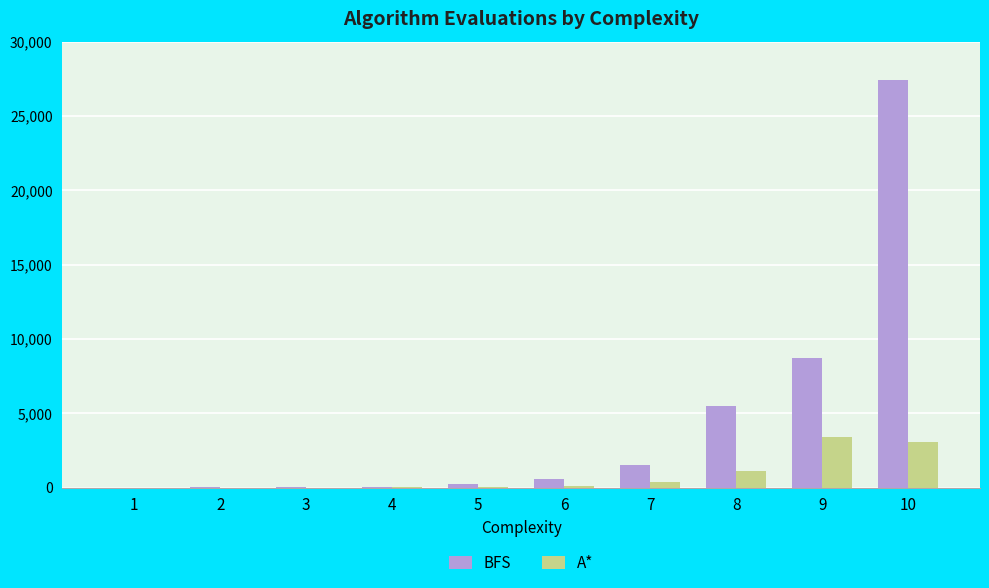

The value of A* at 4 is 10. True or false?

True